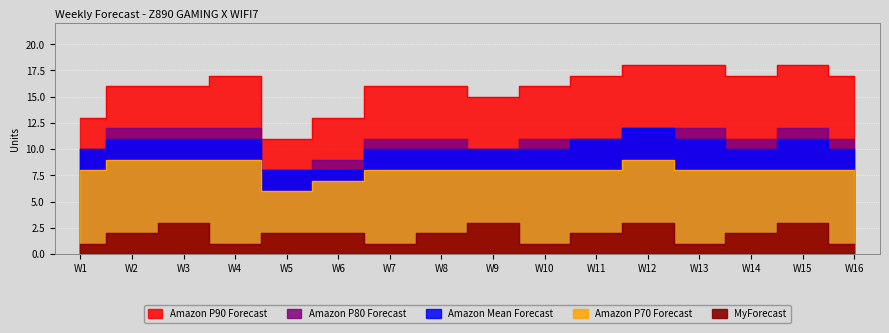

Reading right to left, what are all the values shown in this chart?

Amazon P90 Forecast: W16=17	W15=18	W14=17	W13=18	W12=18	W11=17	W10=16	W9=15	W8=16	W7=16	W6=13	W5=11	W4=17	W3=16	W2=16	W1=13
Amazon P80 Forecast: W16=11	W15=12	W14=11	W13=12	W12=12	W11=11	W10=11	W9=10	W8=11	W7=11	W6=9	W5=8	W4=12	W3=12	W2=12	W1=10
Amazon Mean Forecast: W16=10	W15=11	W14=10	W13=11	W12=12	W11=11	W10=10	W9=10	W8=10	W7=10	W6=8	W5=8	W4=11	W3=11	W2=11	W1=10
Amazon P70 Forecast: W16=8	W15=8	W14=8	W13=8	W12=9	W11=8	W10=8	W9=8	W8=8	W7=8	W6=7	W5=6	W4=9	W3=9	W2=9	W1=8
MyForecast: W16=1	W15=3	W14=2	W13=1	W12=3	W11=2	W10=1	W9=3	W8=2	W7=1	W6=2	W5=2	W4=1	W3=3	W2=2	W1=1